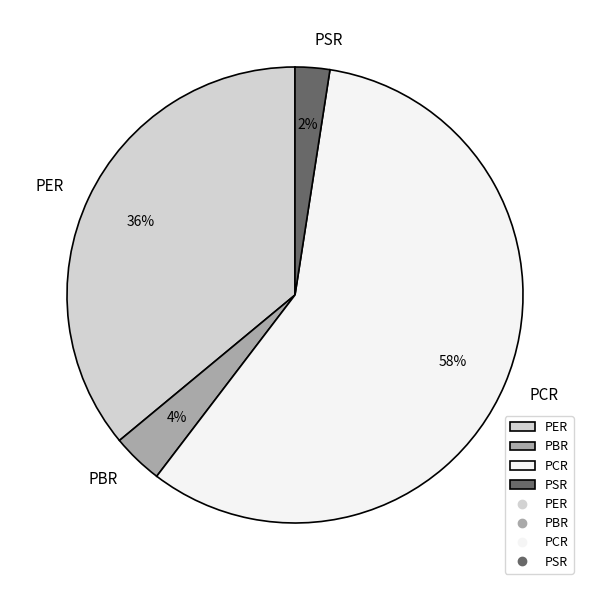

To the nearest percent, what portion does PER represent?

36%